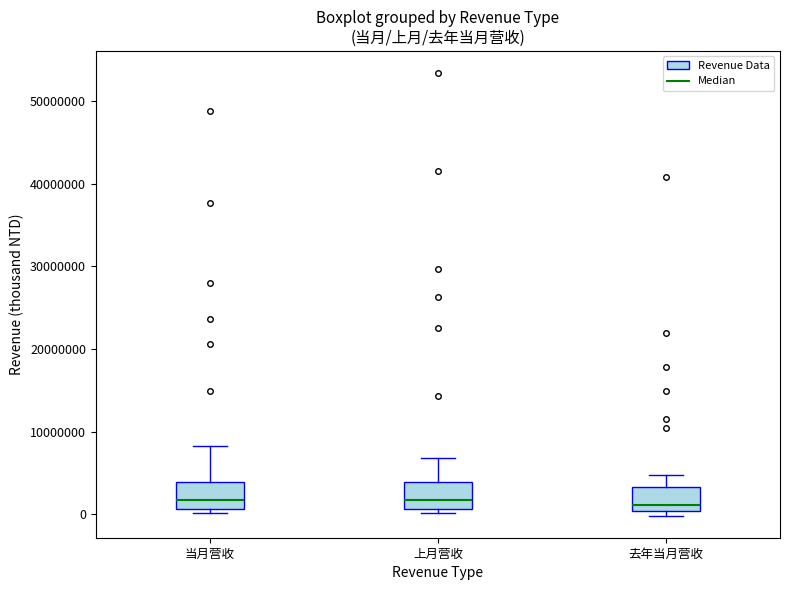

Reading left to right, read every box against the y-axis: the position of its median line, the range the box covers, and the ends of its whiskers. The values are not printed on the chart, so give them approximately, as read against the axis.

当月营收: median 2000000, box 1000000 to 4000000, whiskers 0 to 8000000
上月营收: median 2000000, box 1000000 to 4000000, whiskers 0 to 7000000
去年当月营收: median 1000000, box 0 to 3000000, whiskers 0 (just below the box's lower edge) to 5000000